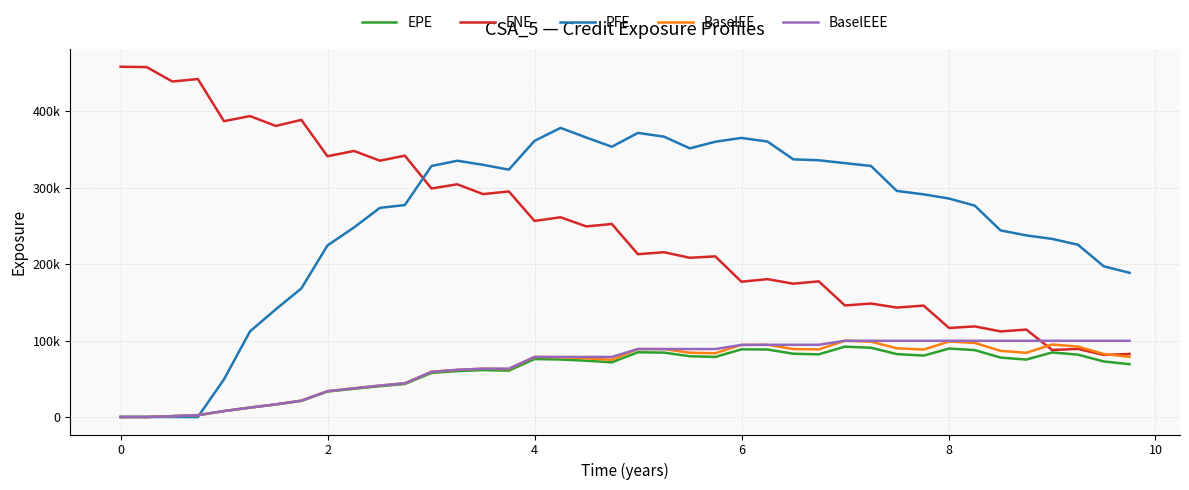

What are all the series names shown in the legend?

EPE, ENE, PFE, BaselEE, BaselEEE